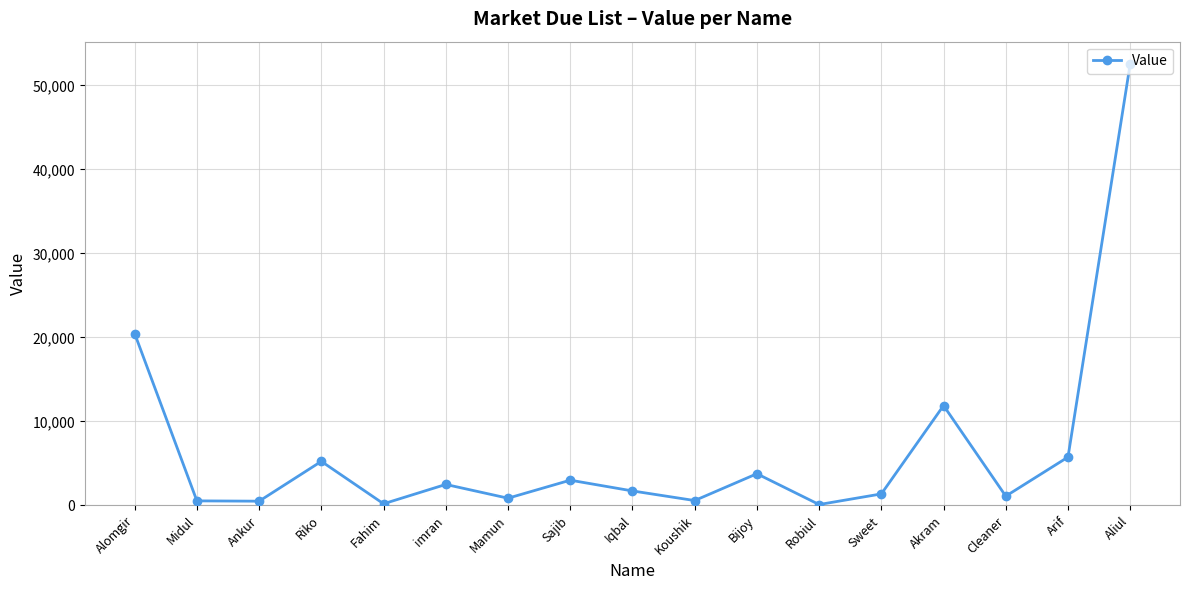

Is it true that the value at imran is 2493?

True